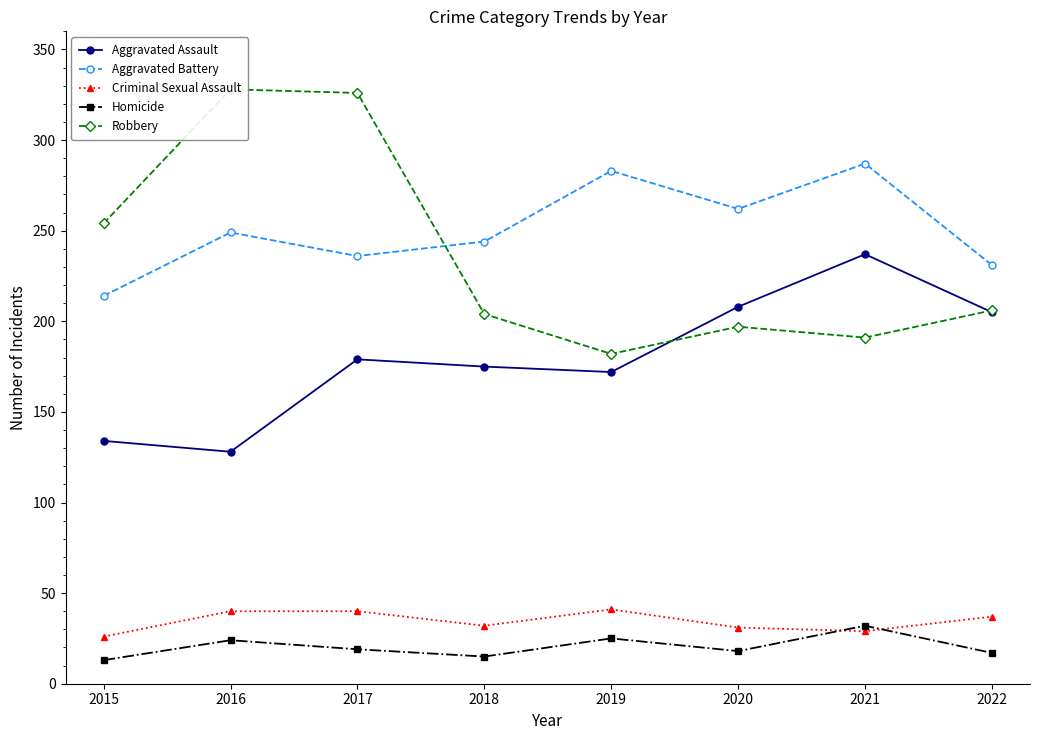

What is the value of the Criminal Sexual Assault point at the 8th from the left?

37